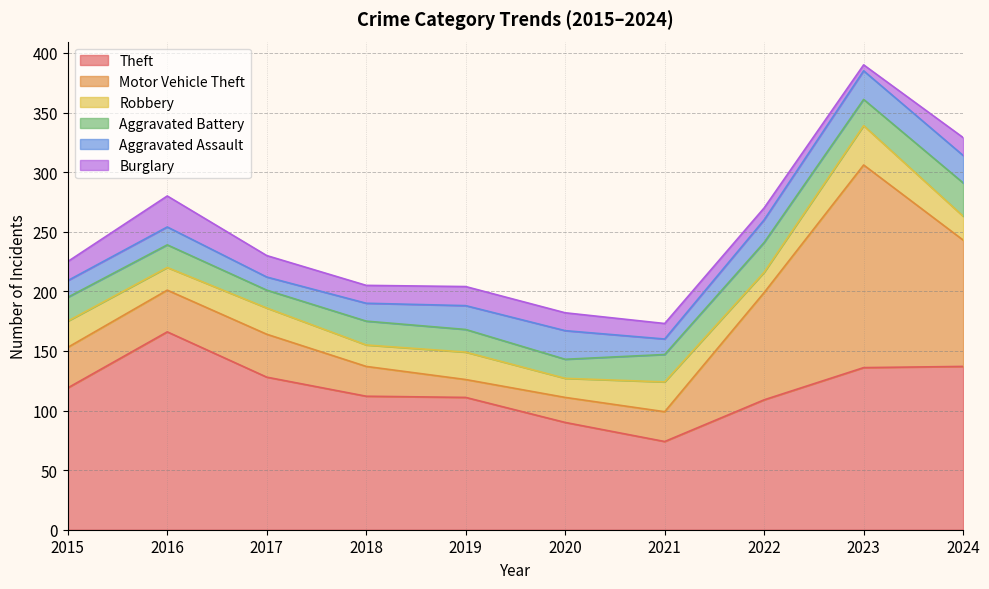

Reading right to left, transcribe all the data shown in this chart.

Theft: 137	136	109	74	90	111	112	128	166	119
Motor Vehicle Theft: 106	170	90	25	21	15	25	36	35	34
Robbery: 20	33	17	25	16	23	18	22	19	22
Aggravated Battery: 28	22	25	23	16	19	20	15	19	20
Aggravated Assault: 23	24	19	13	24	20	15	11	15	14
Burglary: 15	5	10	13	15	16	15	18	26	16